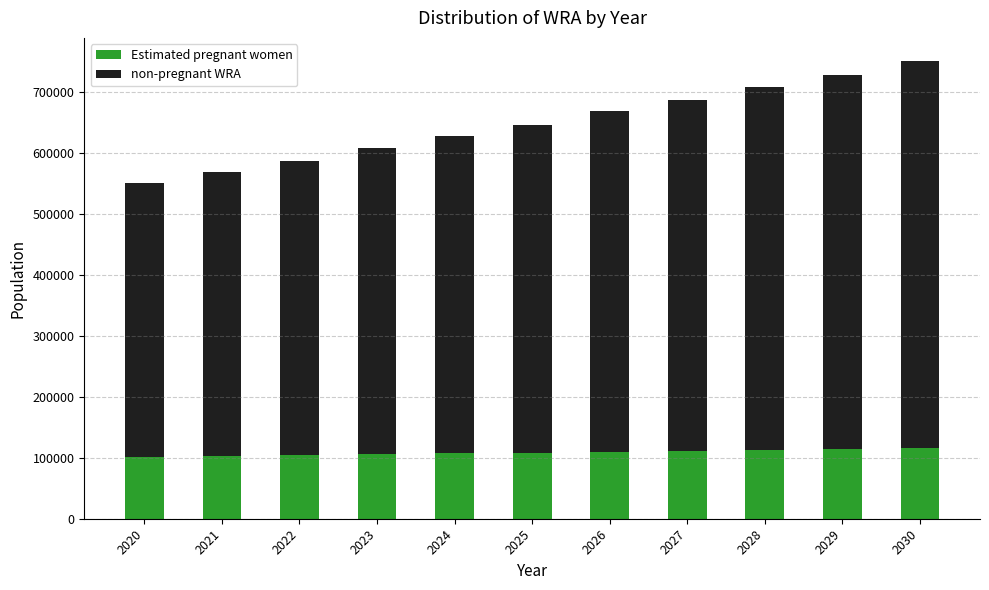

What is the average value of the Estimated pregnant women series?

108462.9